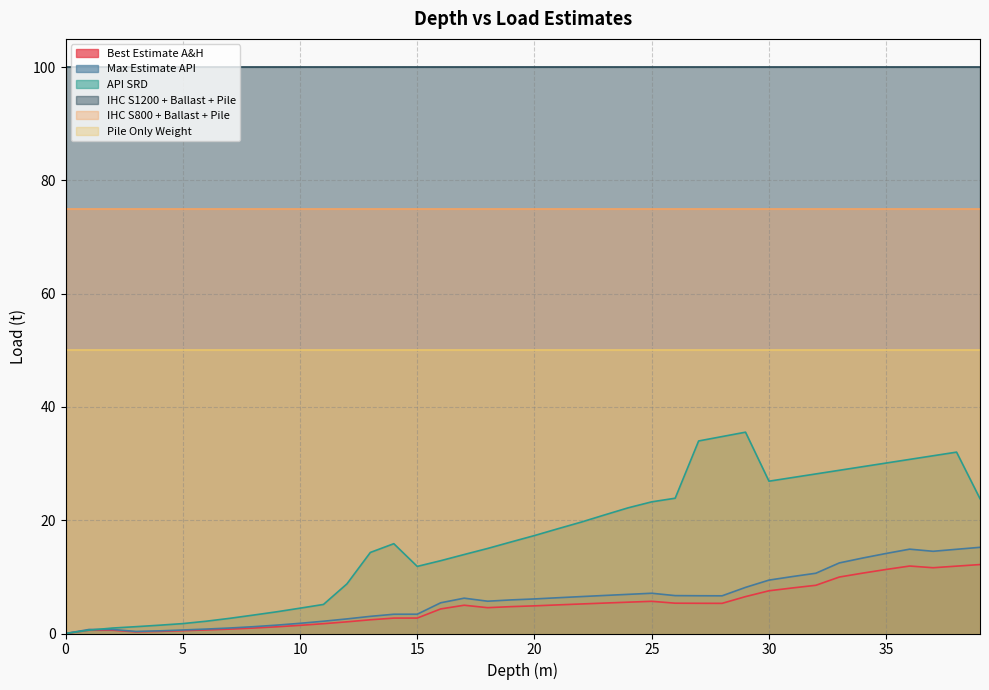

Where does the Max Estimate API series first go above 6?

17